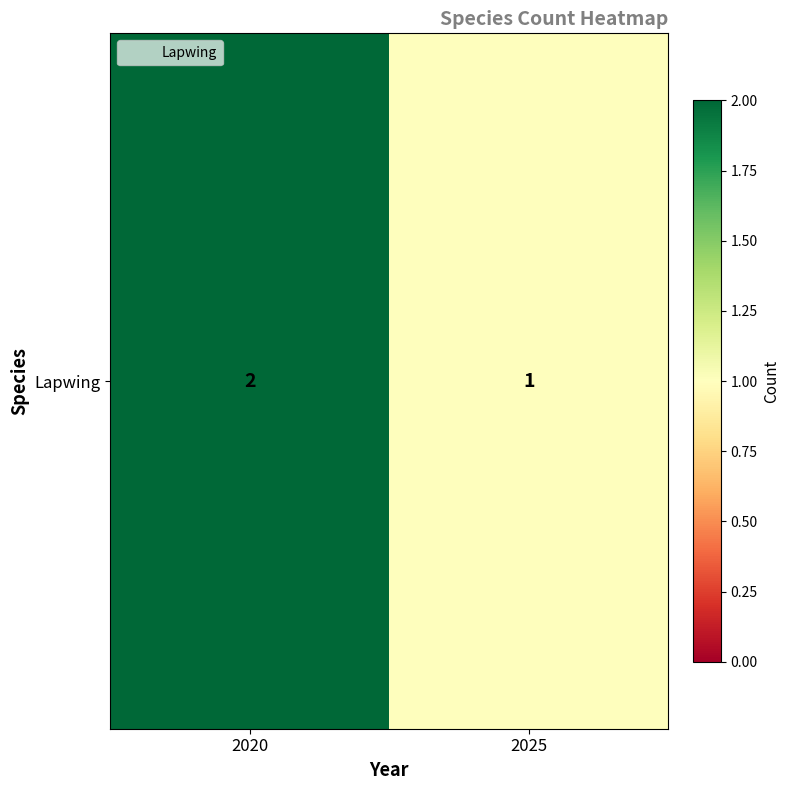

What is the greatest value displayed?

2